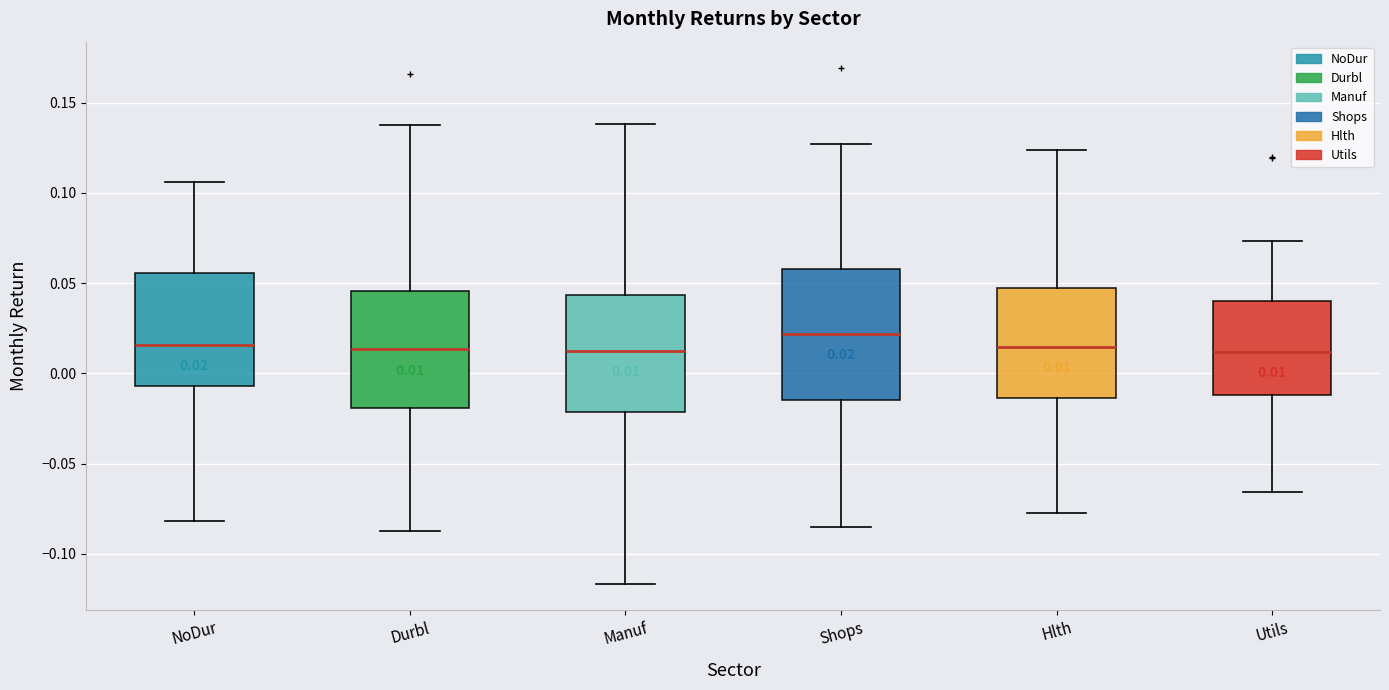

Which box is the tallest, from its lower edge to its upper edge?

Shops